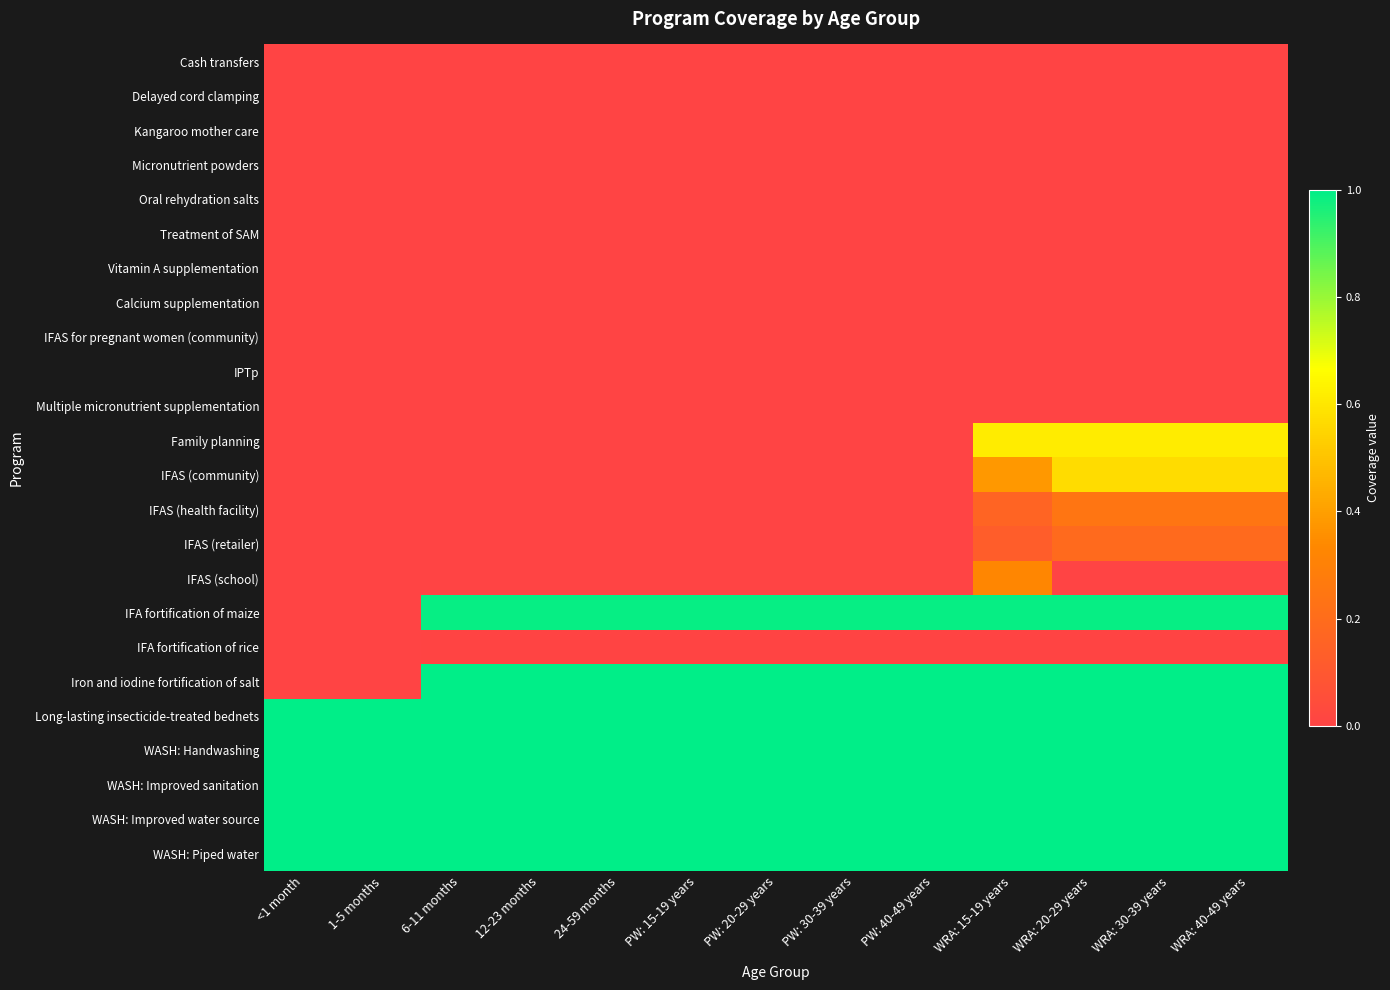

At which category does the chart reach its minimum across all series?

<1 month